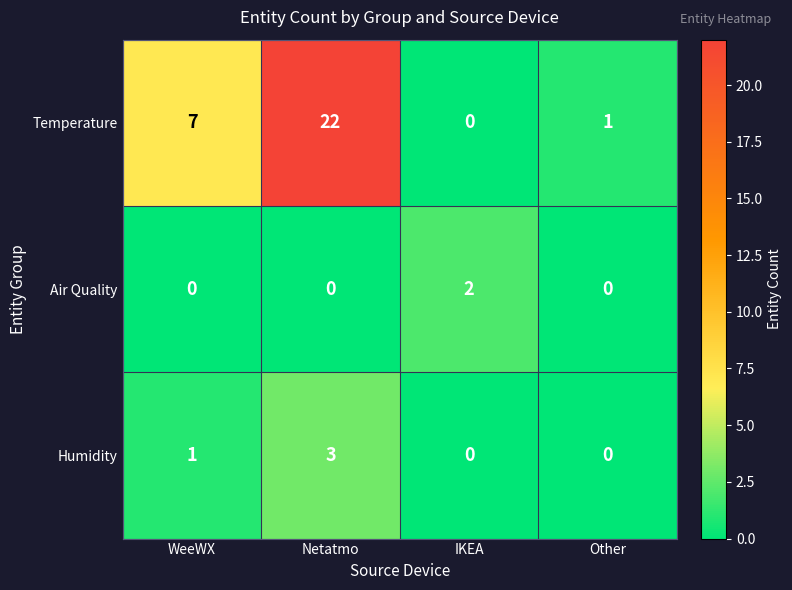

Rank the series at WeeWX from lowest to highest value.

Air Quality, Humidity, Temperature